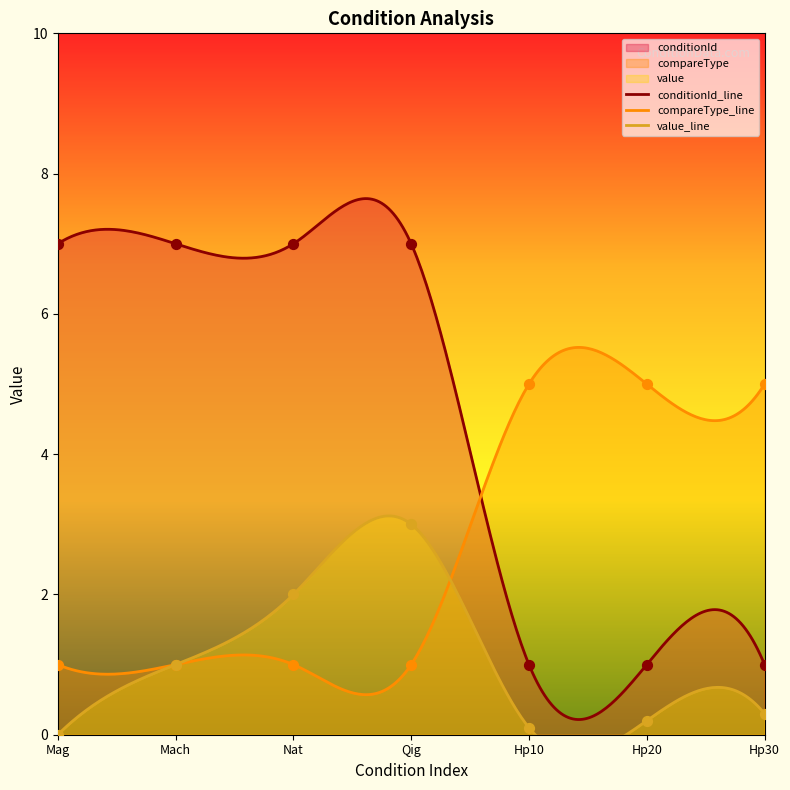

Which series has the largest total across all categories?

conditionId